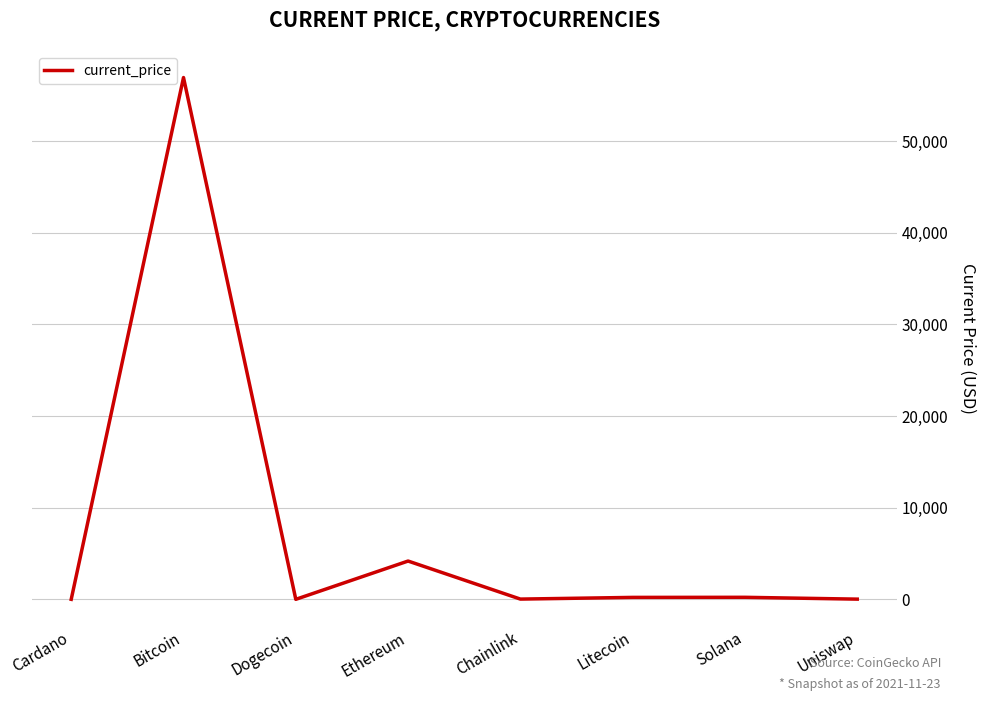

What is the change in value from Cardano to Bitcoin?

+56928.2